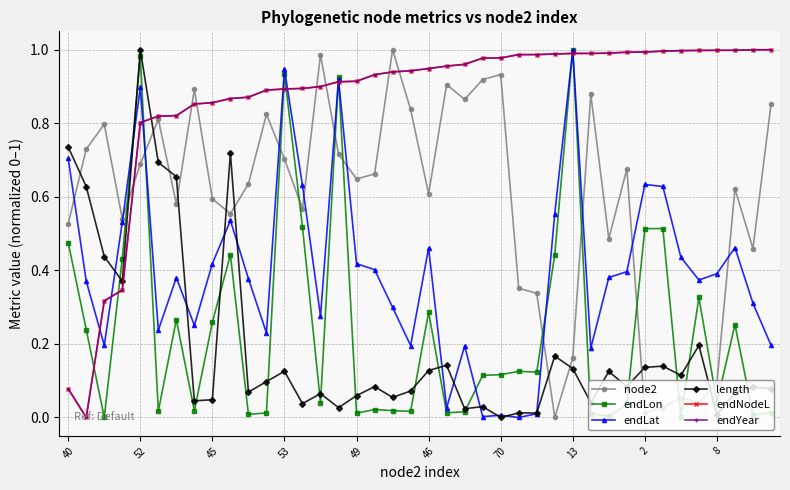

After their last crossing, which series has the higher values: endLon or node2?

node2